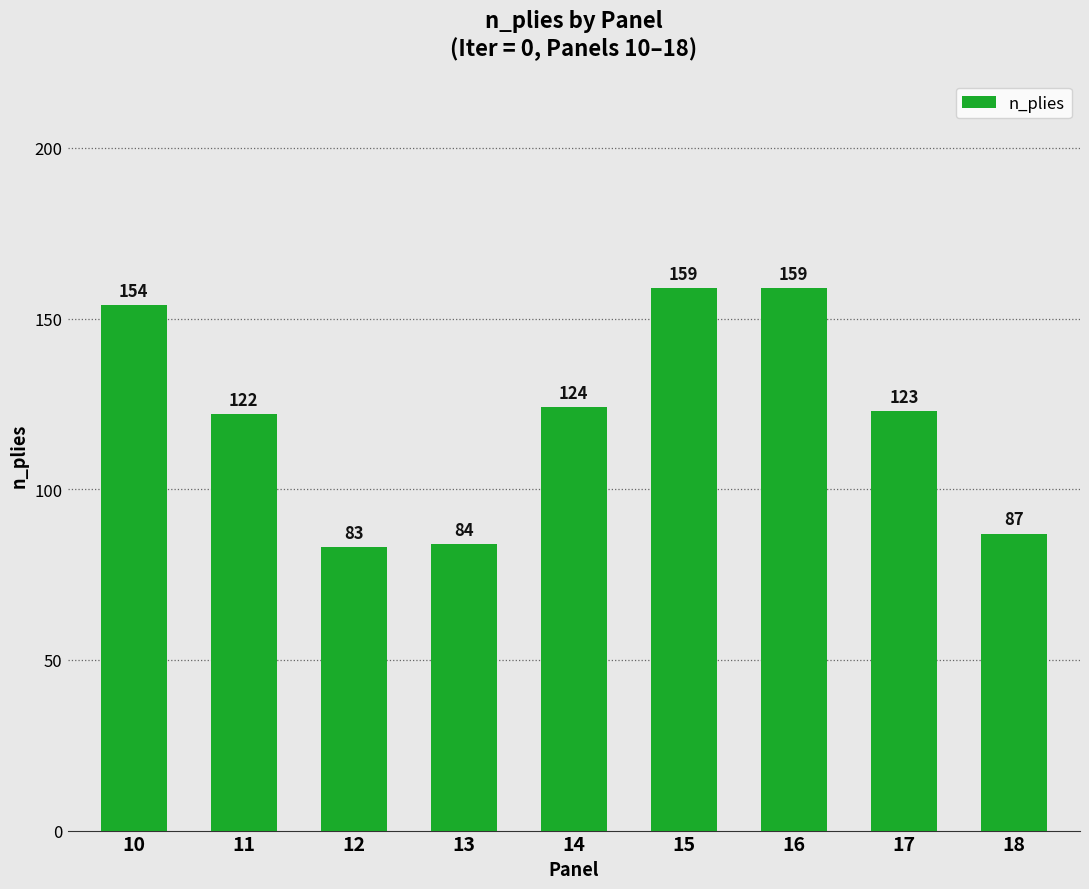

How many data points does each series have?

9